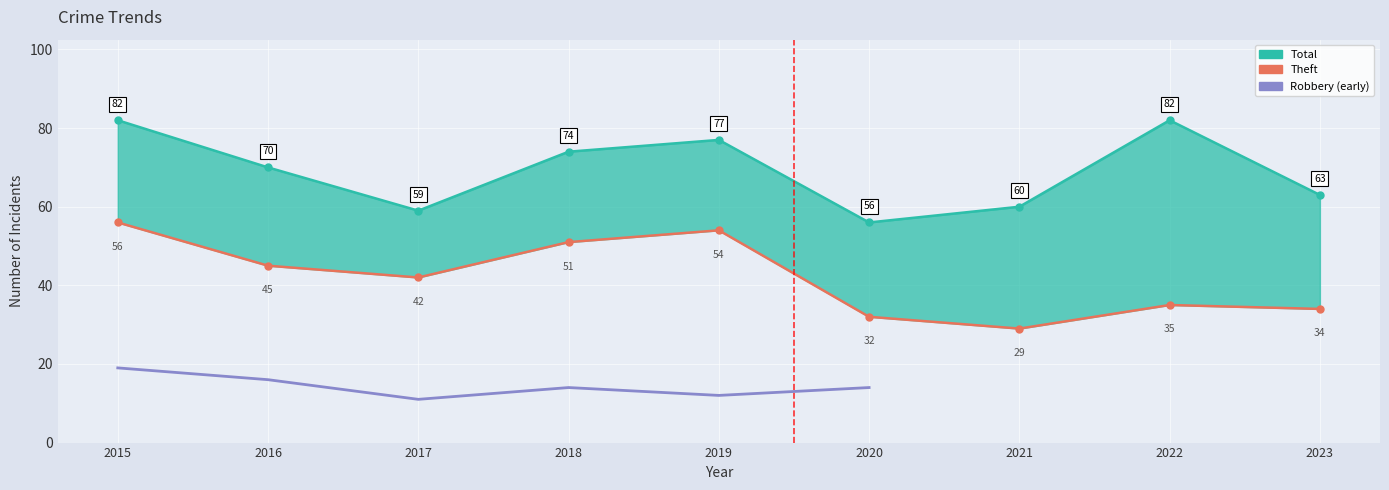

The Robbery series shows 26 at 2023. True or false?

False